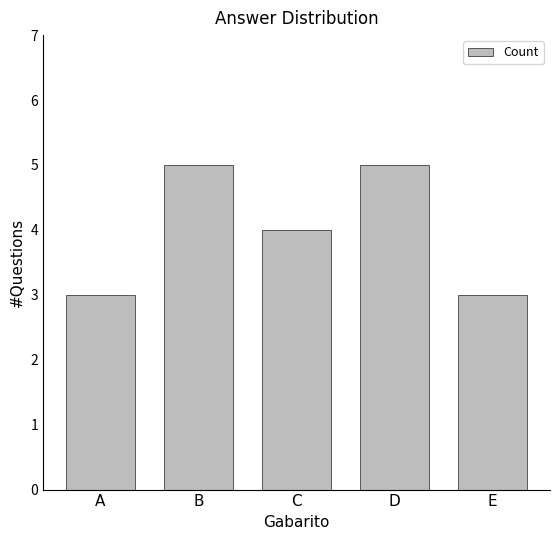

What is the minimum value shown in the chart?

3